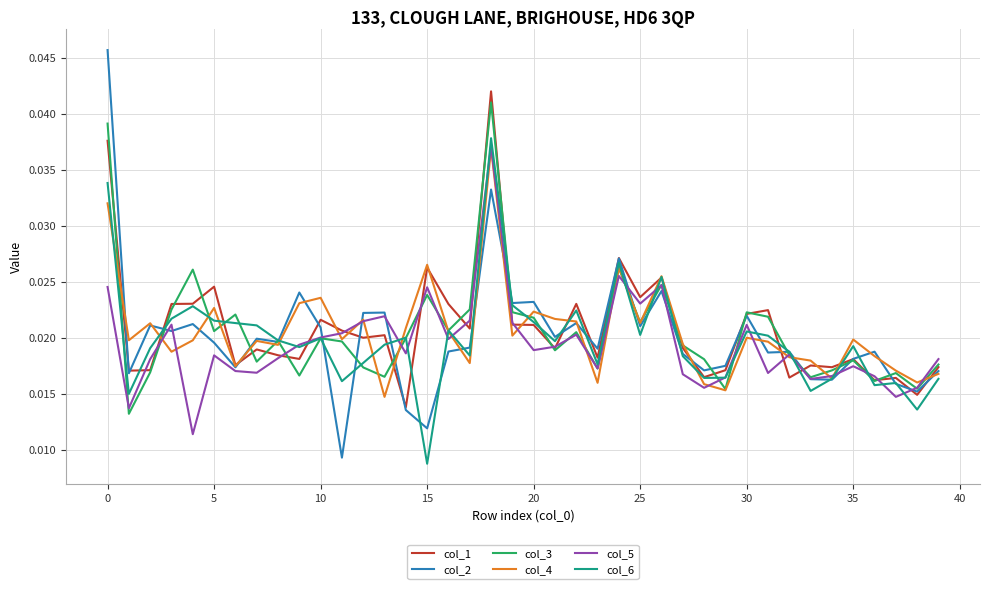

Which series has the widest spread of values?

col_2